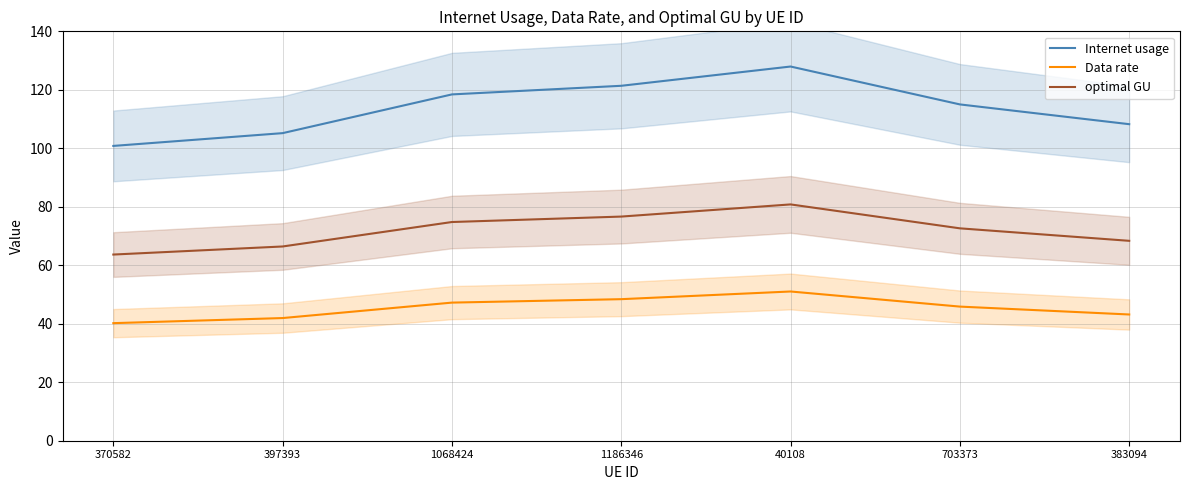

Rank the categories by Data rate value from lowest to highest.

370582, 397393, 383094, 703373, 1068424, 1186346, 40108